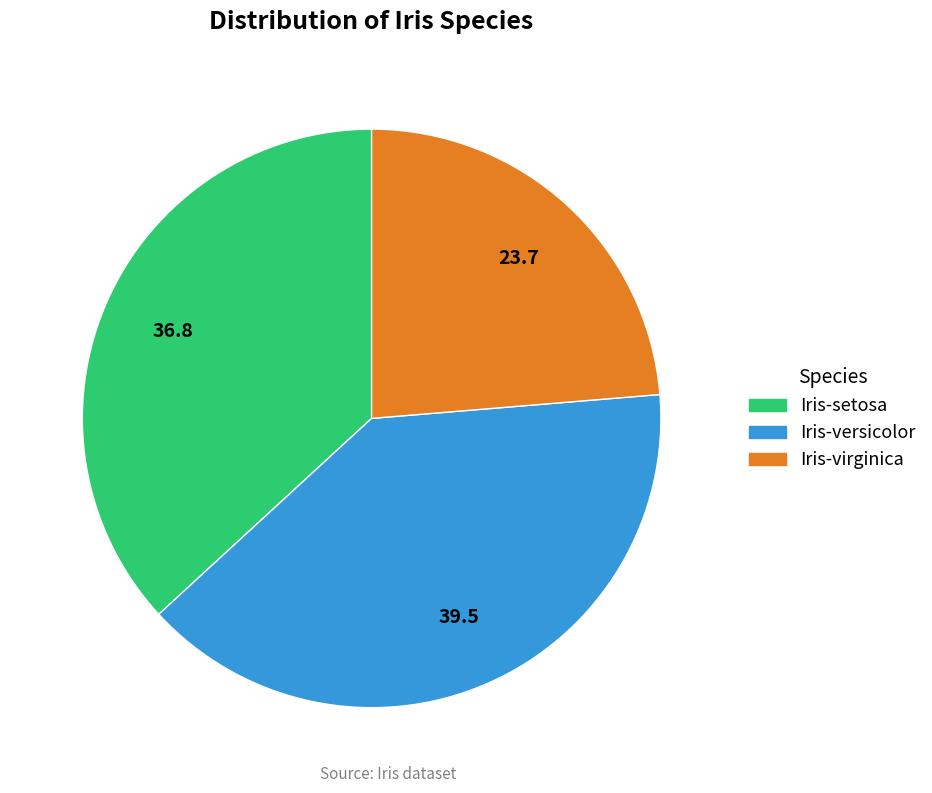

How many slices are in this pie chart?

3